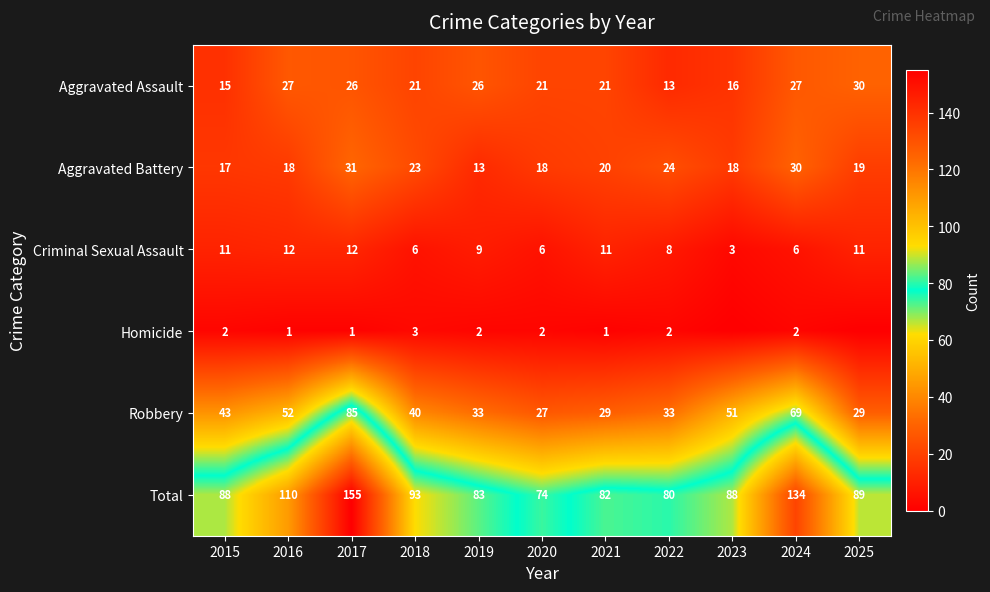

What is the highest value of the Total series?

155